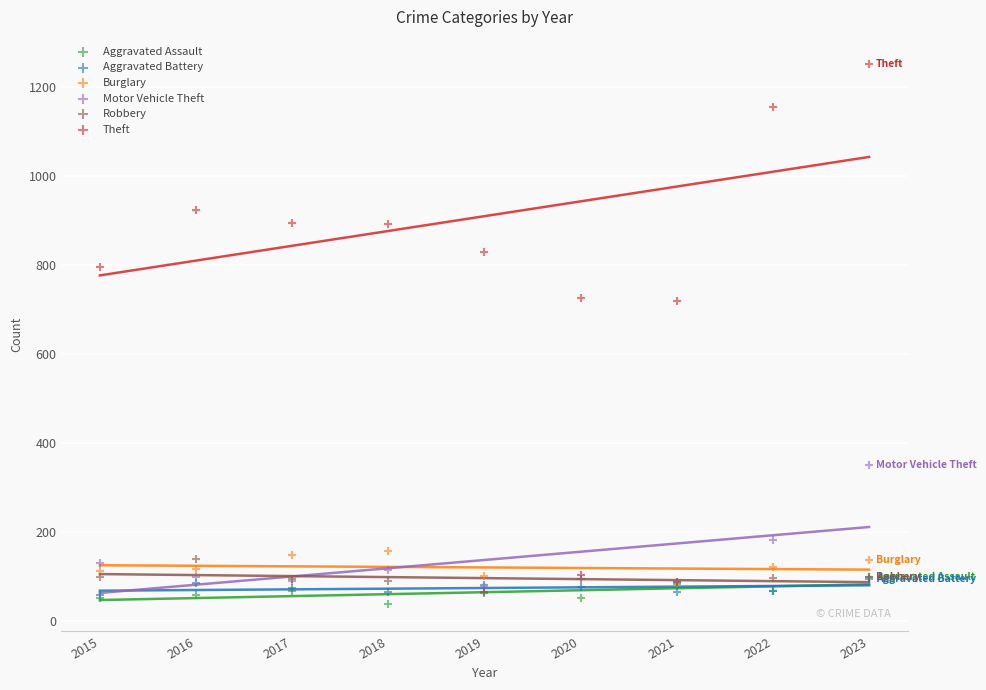

Which series reaches the minimum Y coordinate?

Aggravated Assault